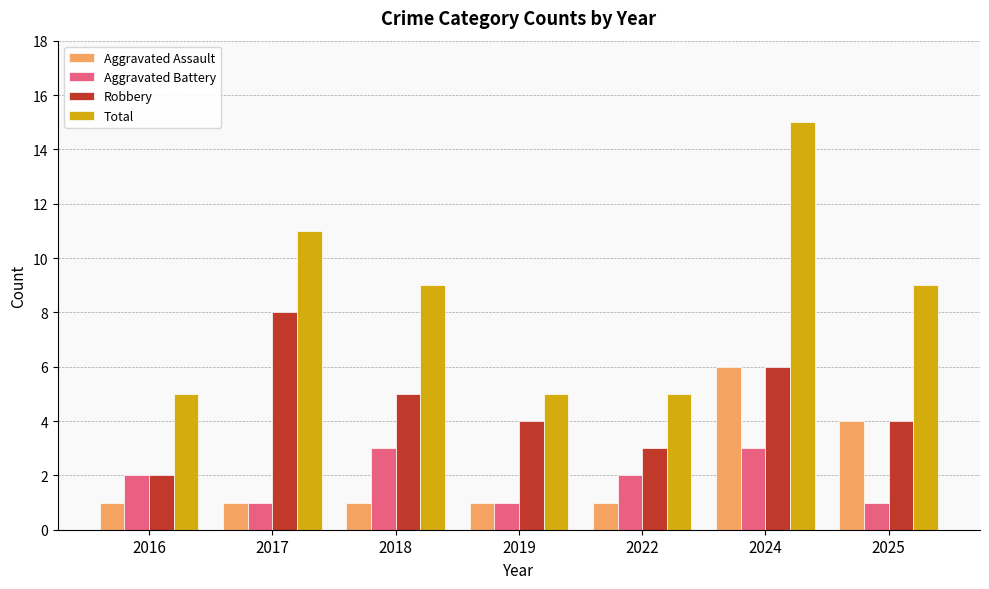

Between 2024 and 2025, which series saw the biggest shift?

Total